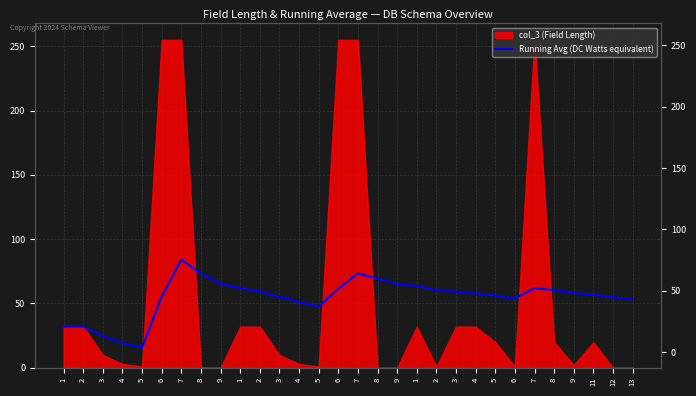

List the labels in order of value, smallest first.

5, 4, 3, 1, 2, 5, 4, 13, 6, 12, 3, 6, 5, 11, 4, 9, 3, 2, 8, 2, 6, 7, 1, 1, 9, 9, 8, 8, 7, 7